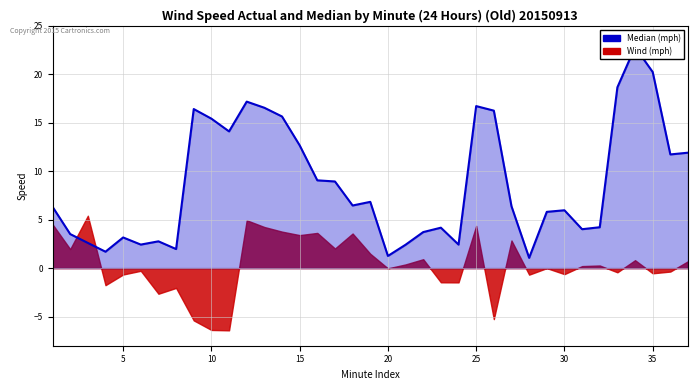

How many lines are shown in the chart?

1